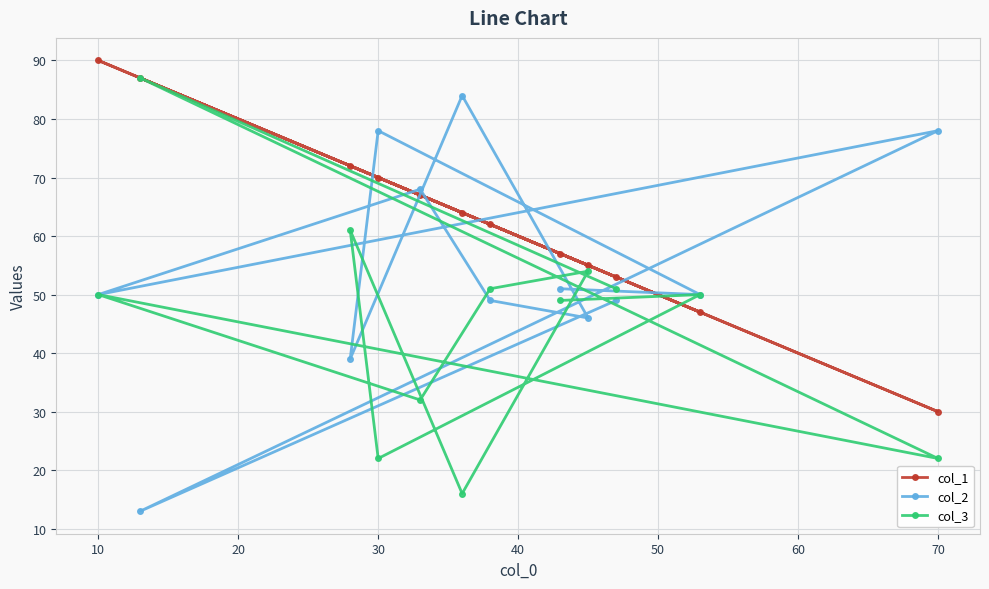

What is the highest value of the col_1 series?

90